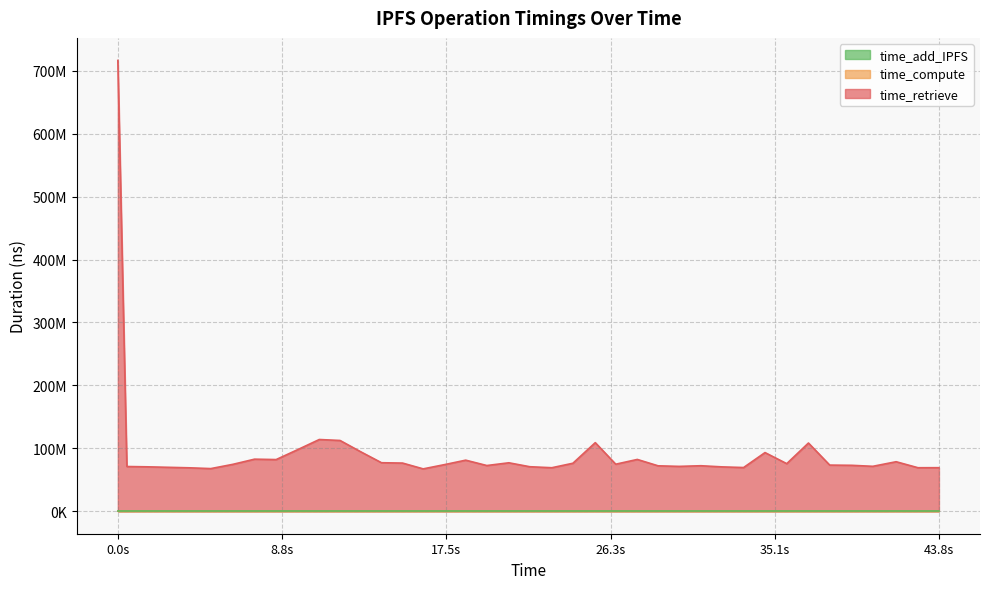

The value of time_compute at 1695563299792 is 75549. True or false?

False